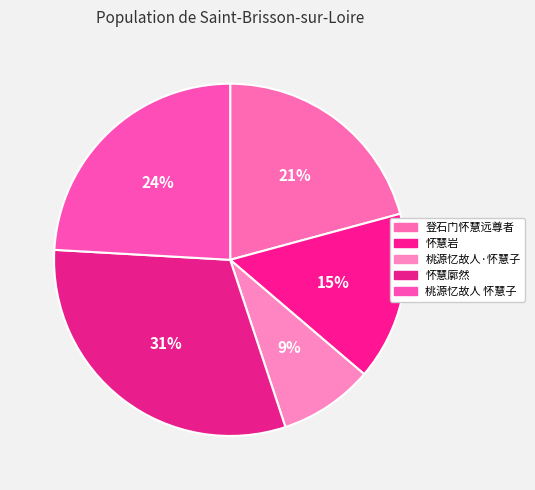

What portion of the pie excludes 登石门怀慧远尊者?

79.2%